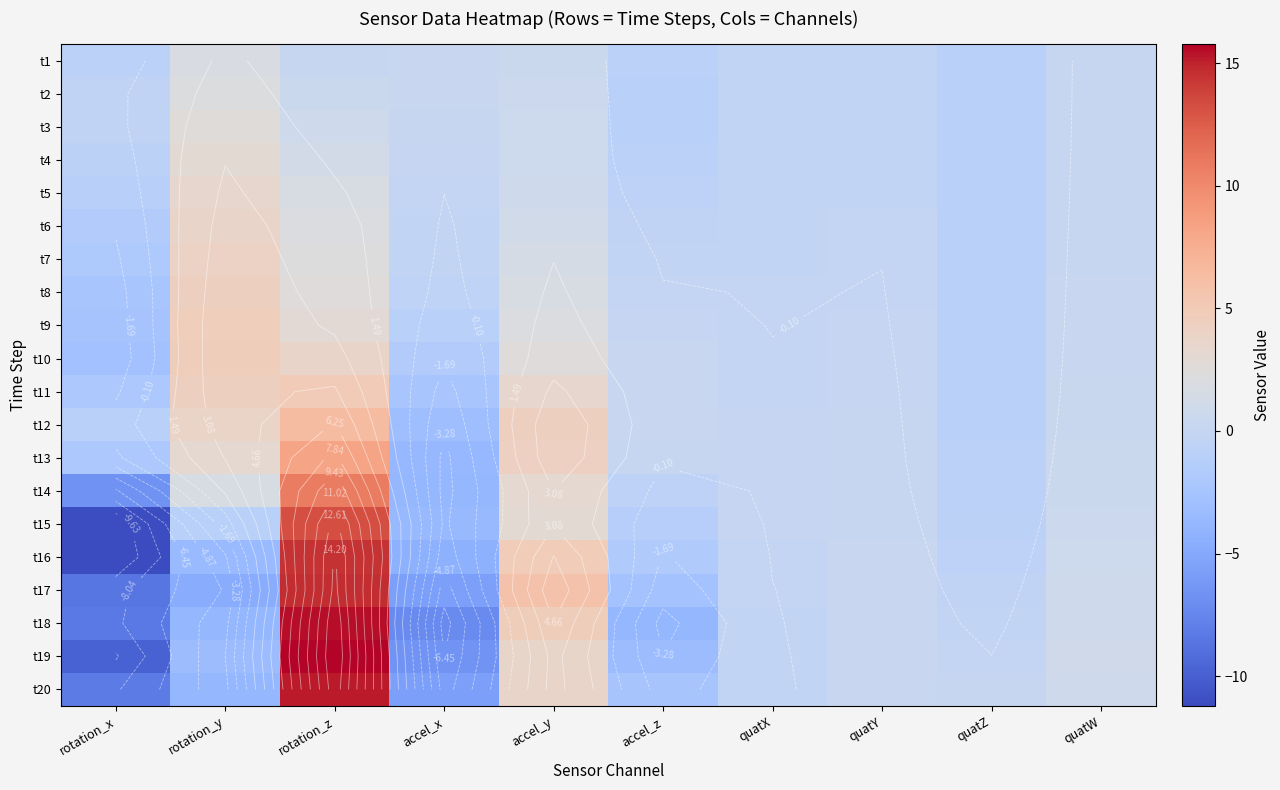

The value of t13 at rotation_x is -3.3. True or false?

False